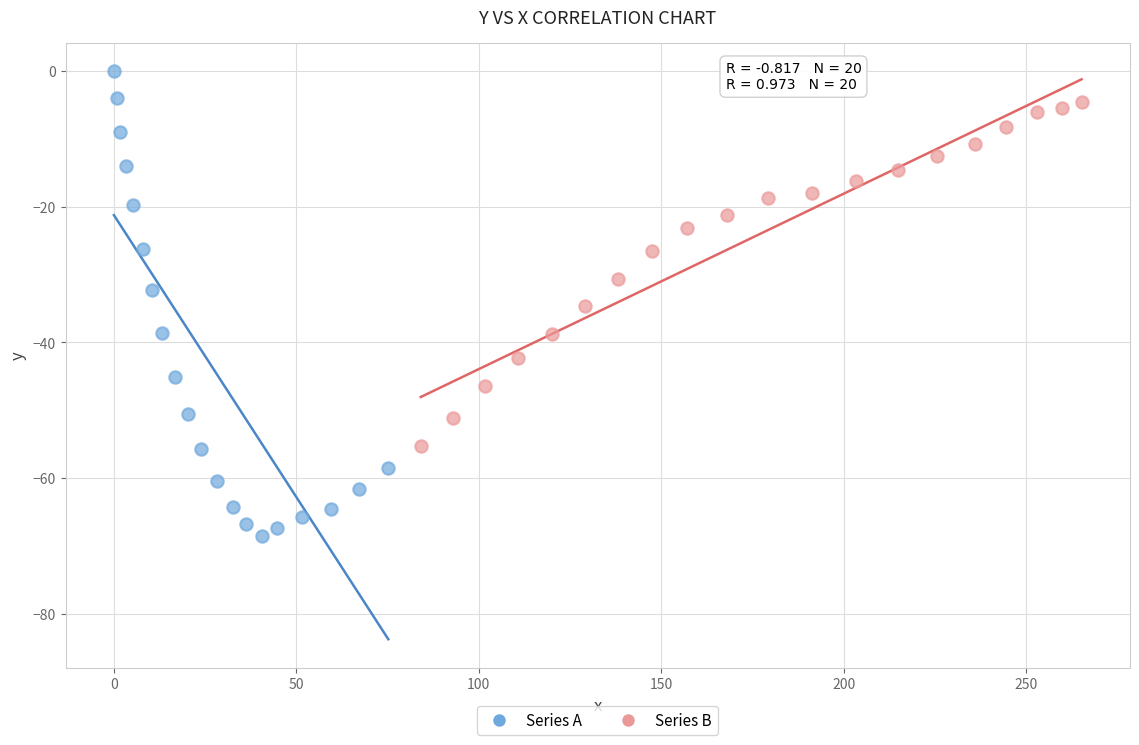

Which series contains the highest Y value?

Series A